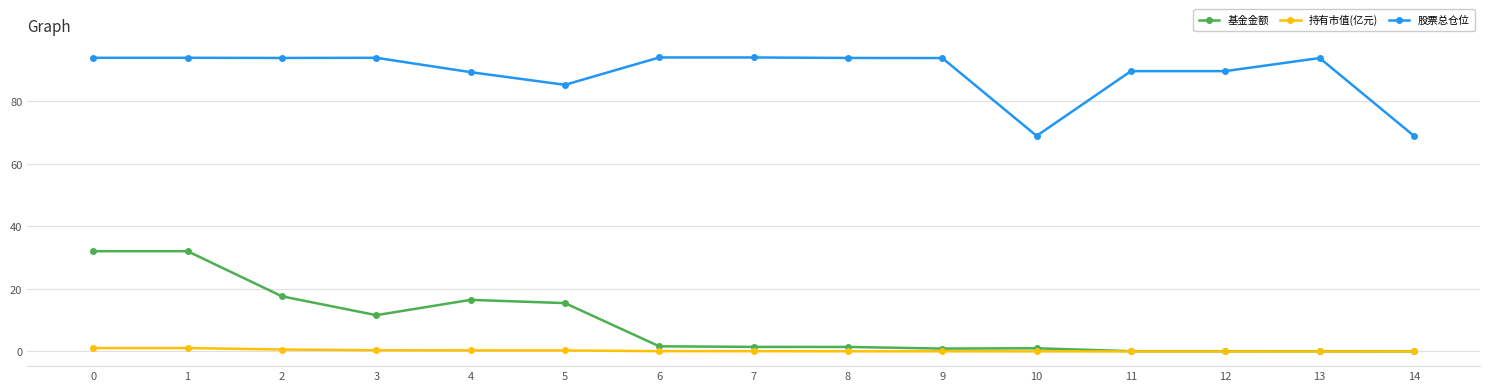

Is the value of 基金金额 at 2 greater than the value of 持有市值(亿元) at 14?

Yes